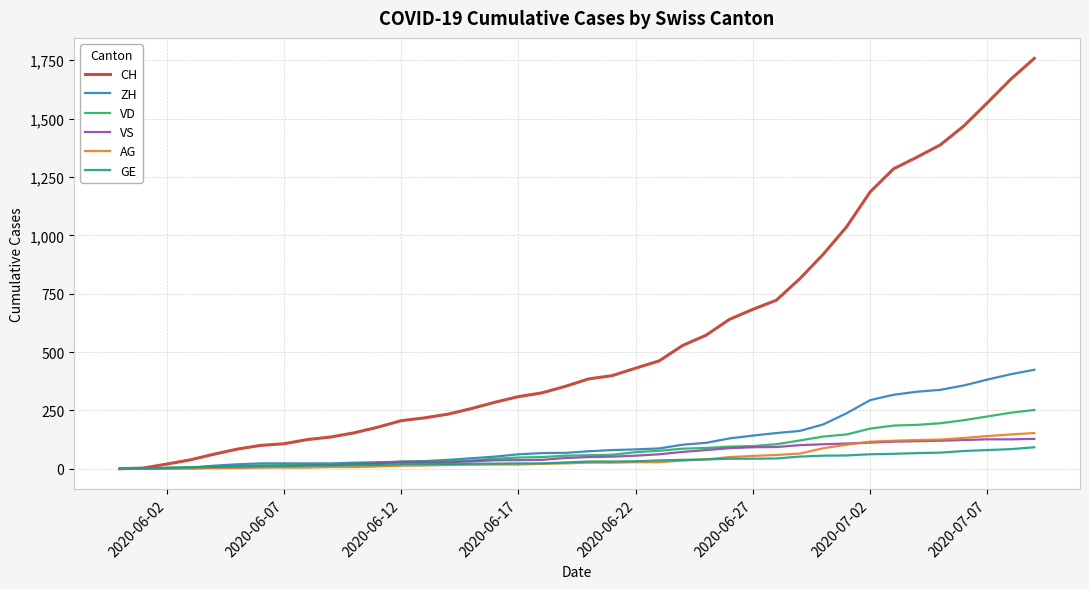

Which series has the largest range (max minus min)?

CH